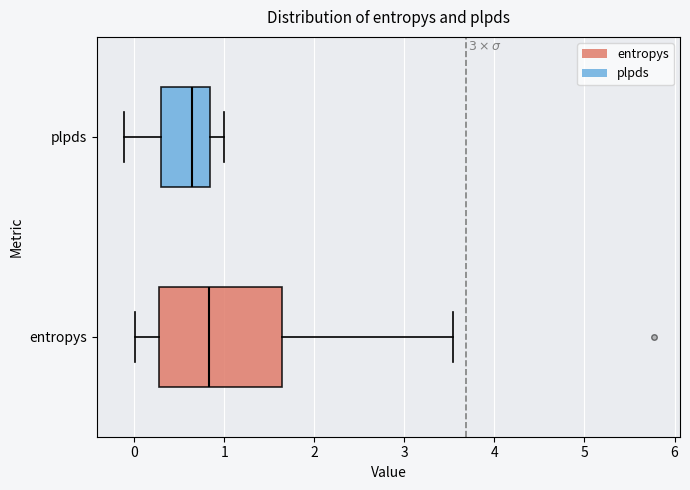

Which box's median line is the furthest to the left?

plpds